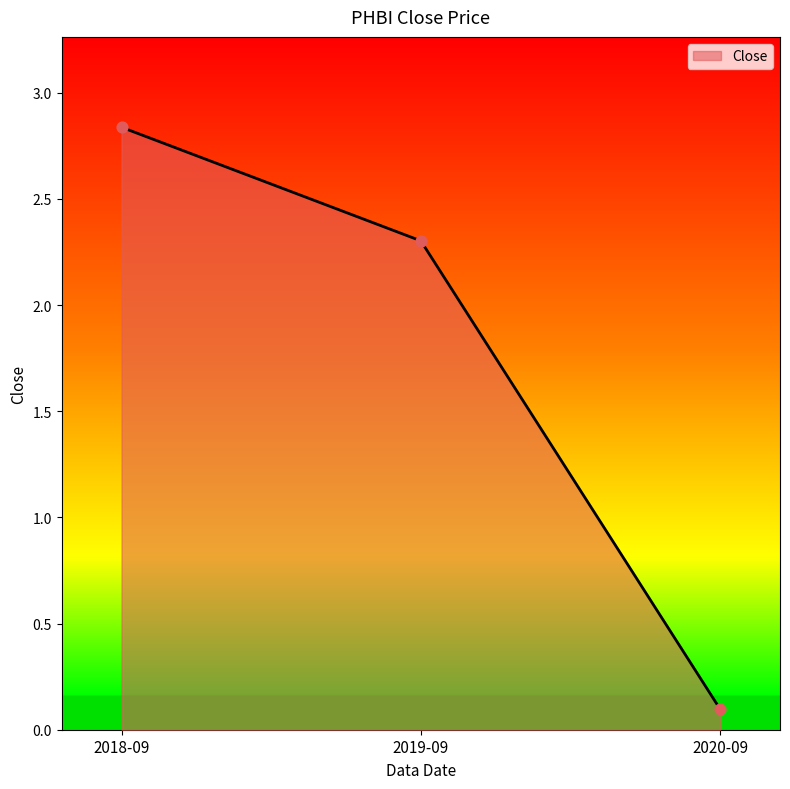

Which has a higher value, 2019-09 or 2020-09?

2019-09